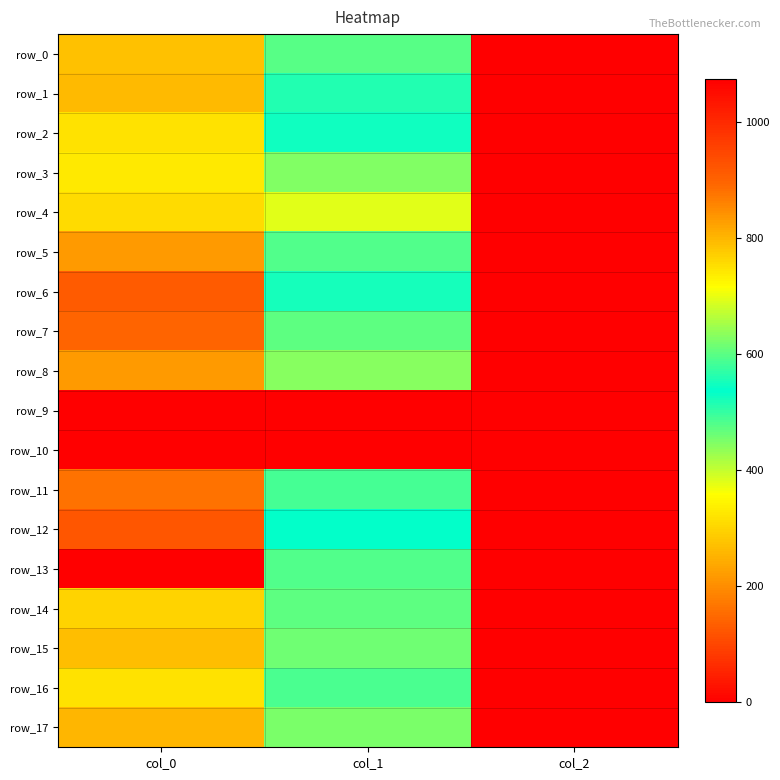

Which label corresponds to the largest value in the chart?

col_0